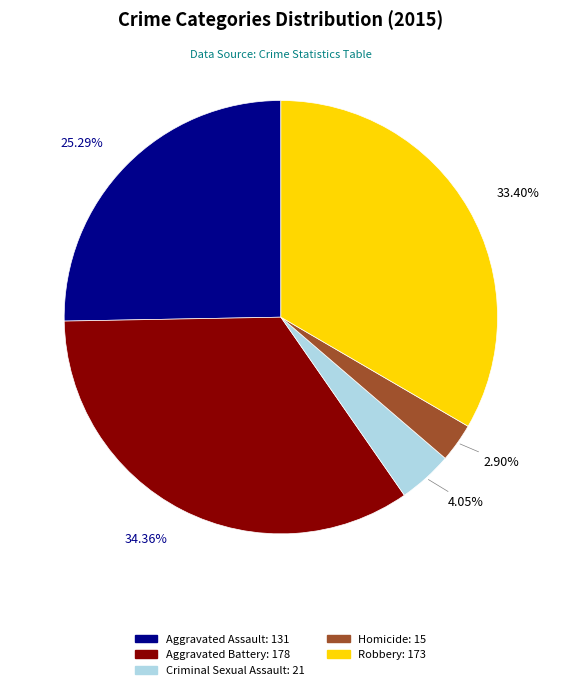

Do Homicide and Criminal Sexual Assault together represent more than half of the pie?

No